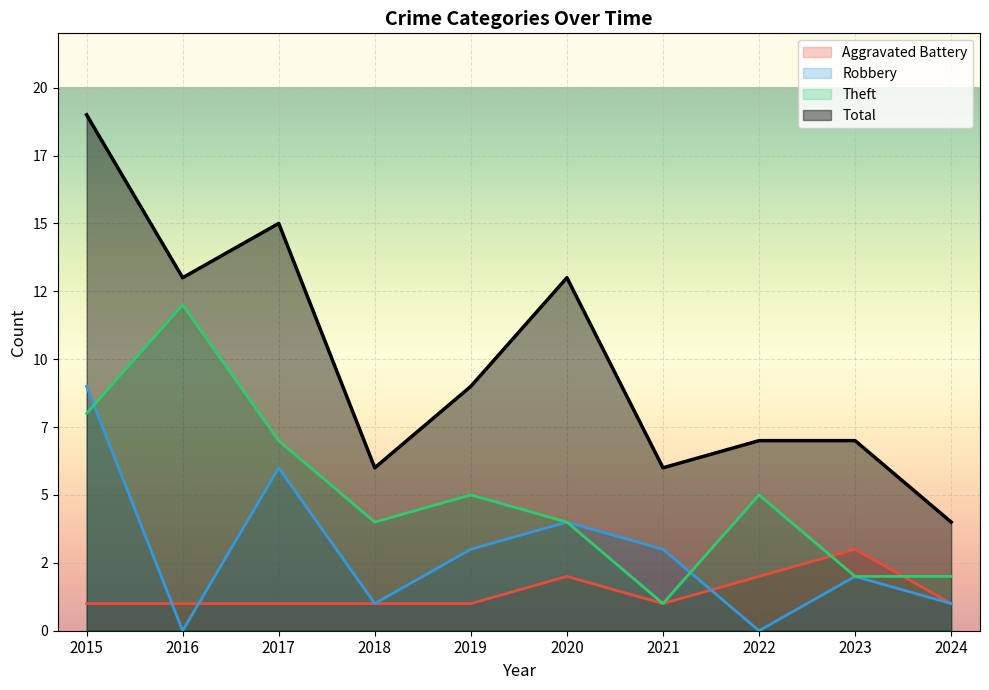

Which label corresponds to the largest value in the chart?

2015